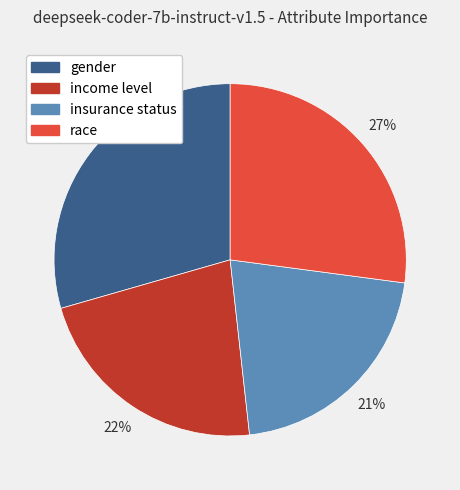

How many segments does this pie chart have?

4